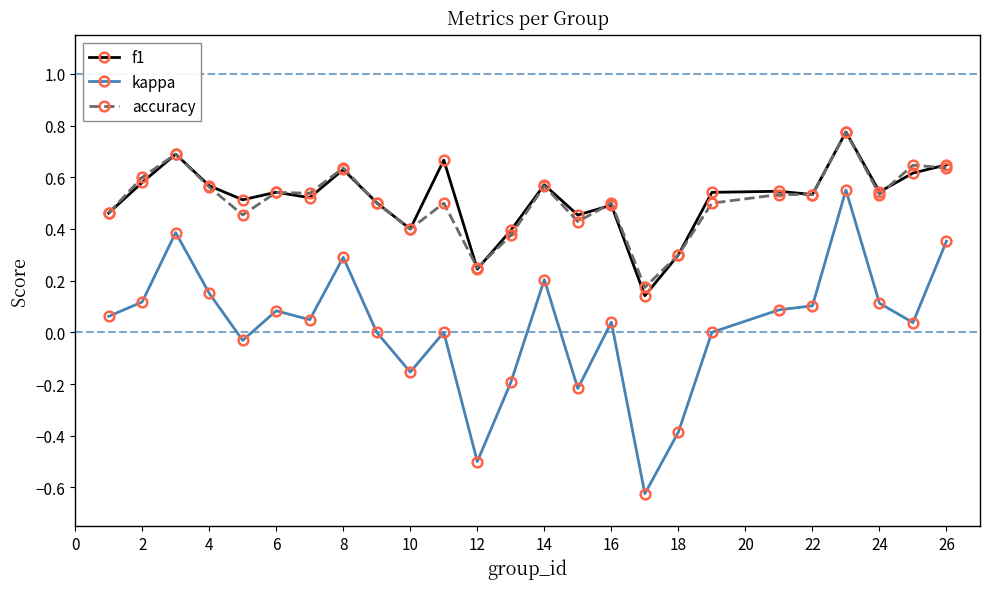

True or false: accuracy has more than 2 interior local peaks.

True